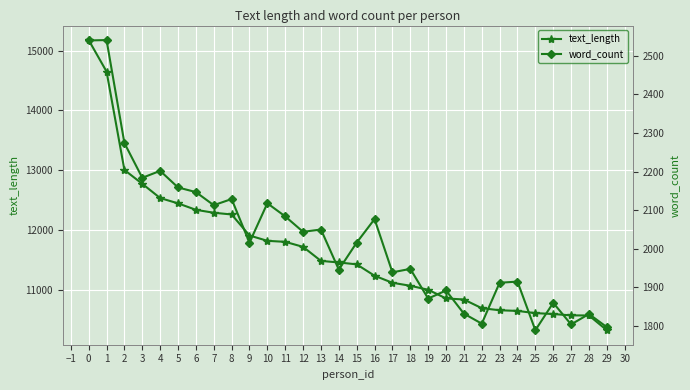

How many values in the text_length series exceed 11455?

14